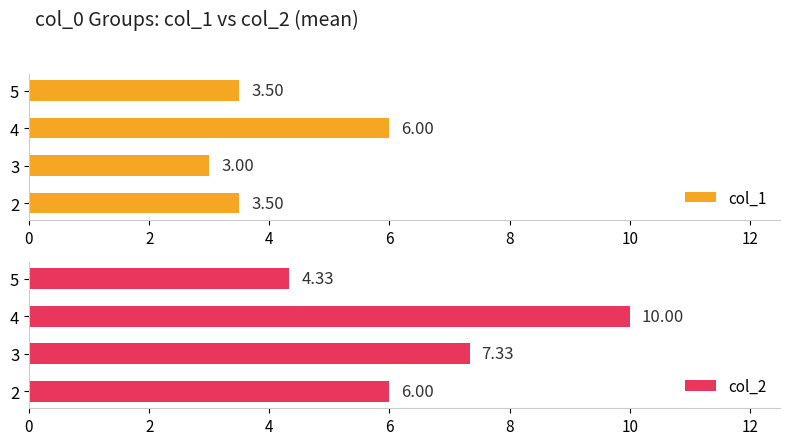

What is the approximate value of col_1 at 4?

6.0